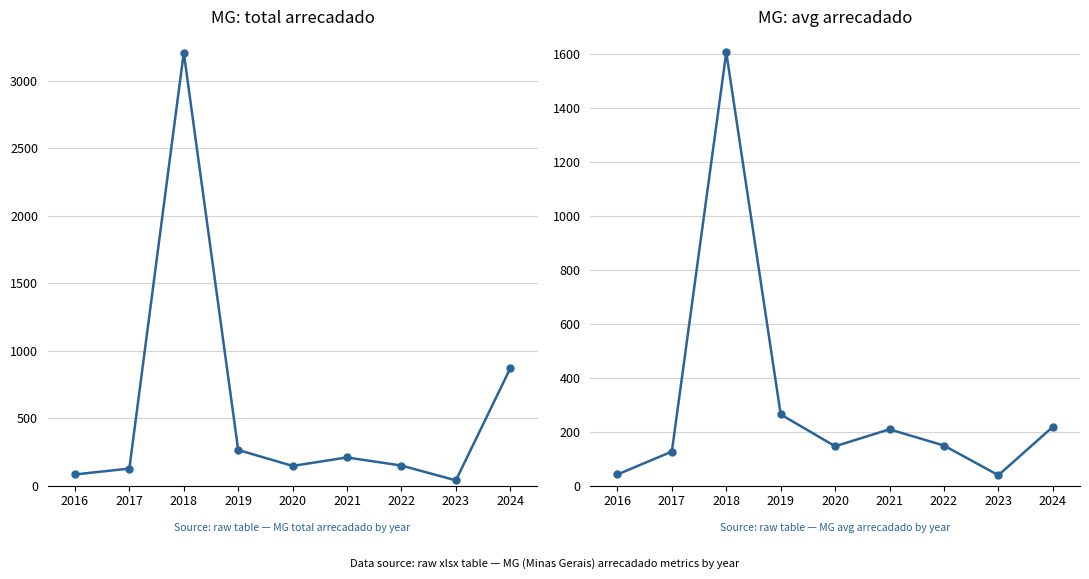

True or false: MG_avg_arrecadado and MG_tot_arrecadado cross at least once.

False